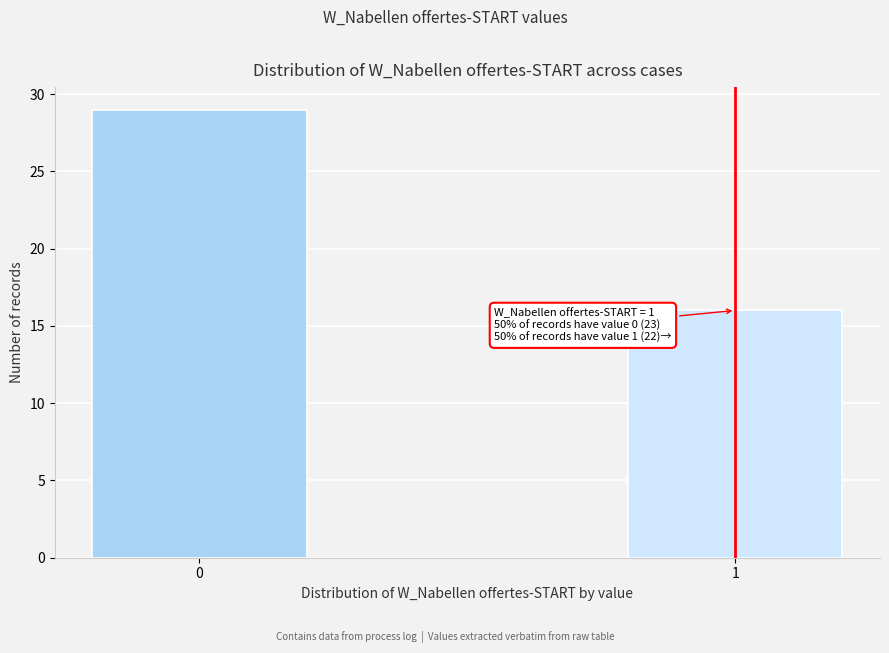

Reading left to right, transcribe all the data shown in this chart.

29	16